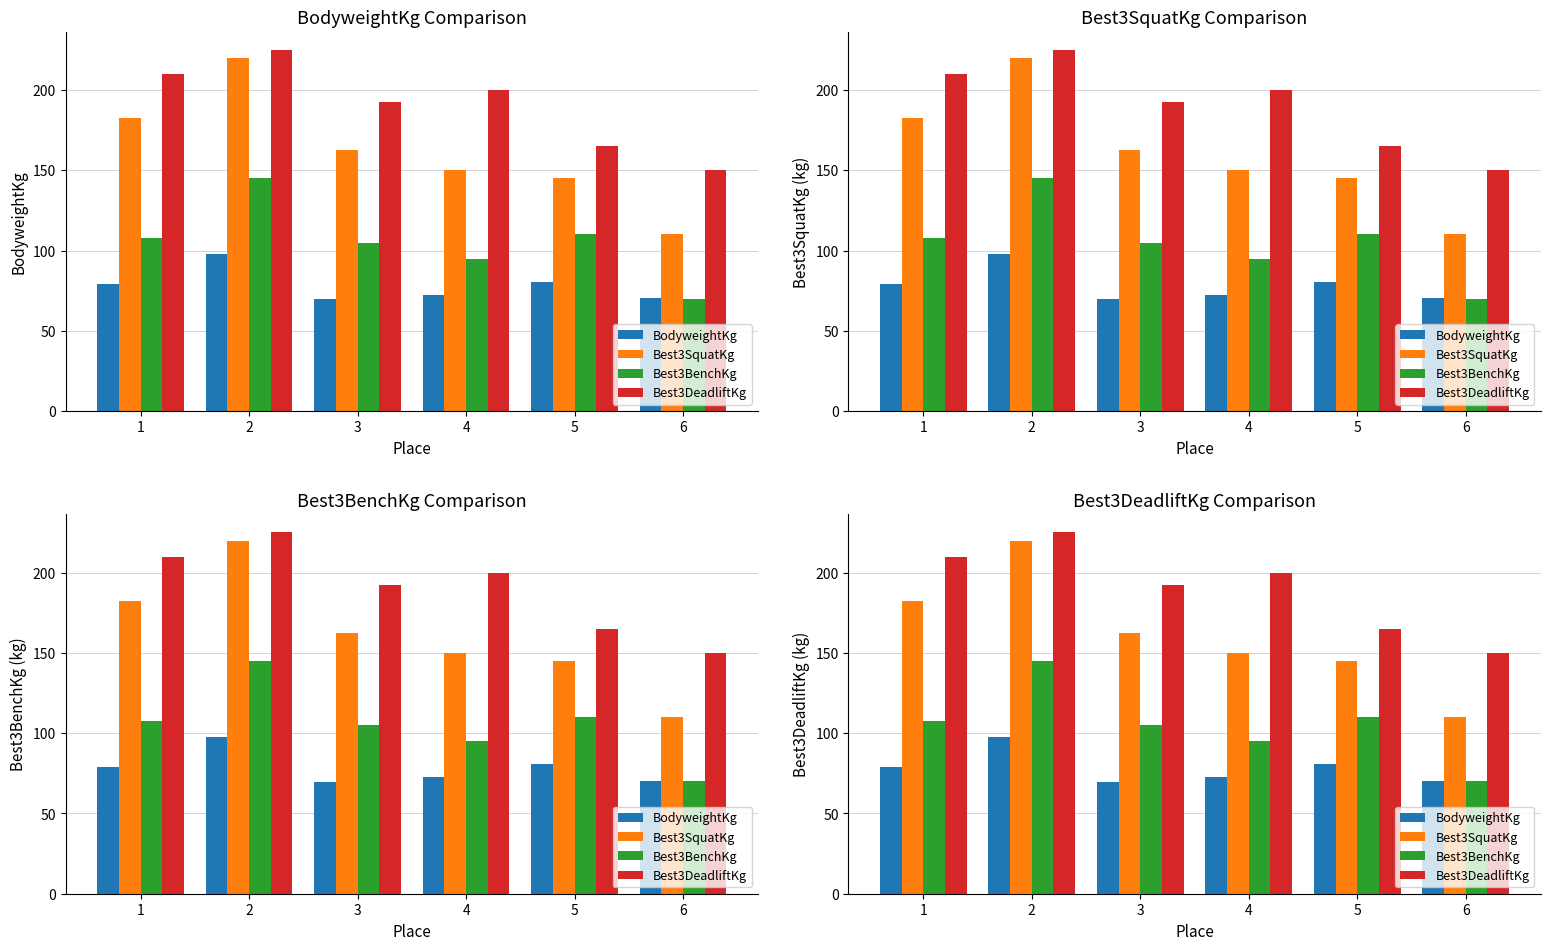

The value of BodyweightKg at 3 is 29.4. True or false?

False